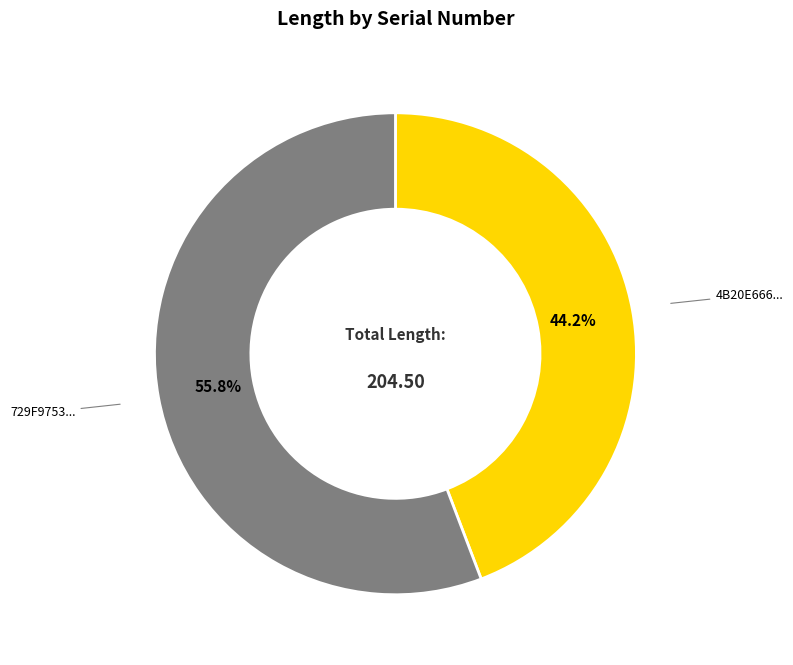

Is there a majority slice in this chart?

Yes